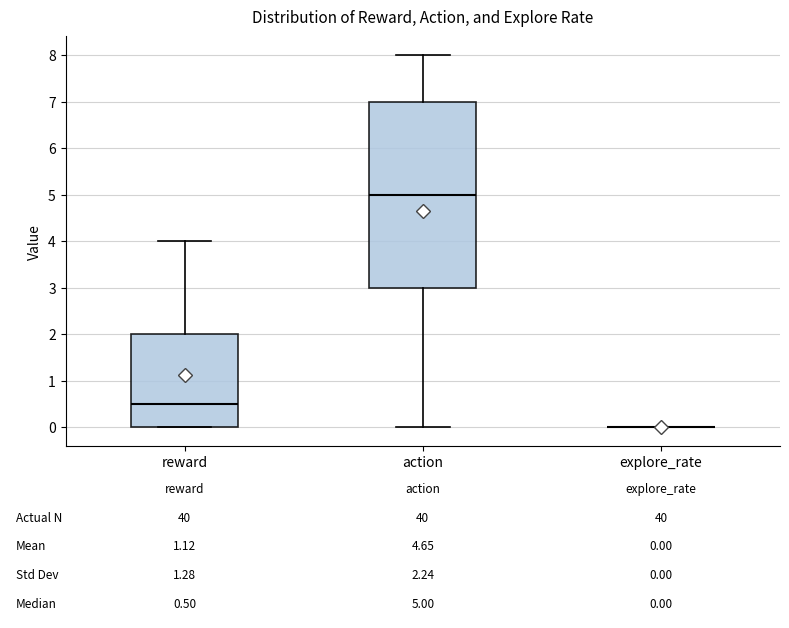

Which box is the tallest, from its lower edge to its upper edge?

action